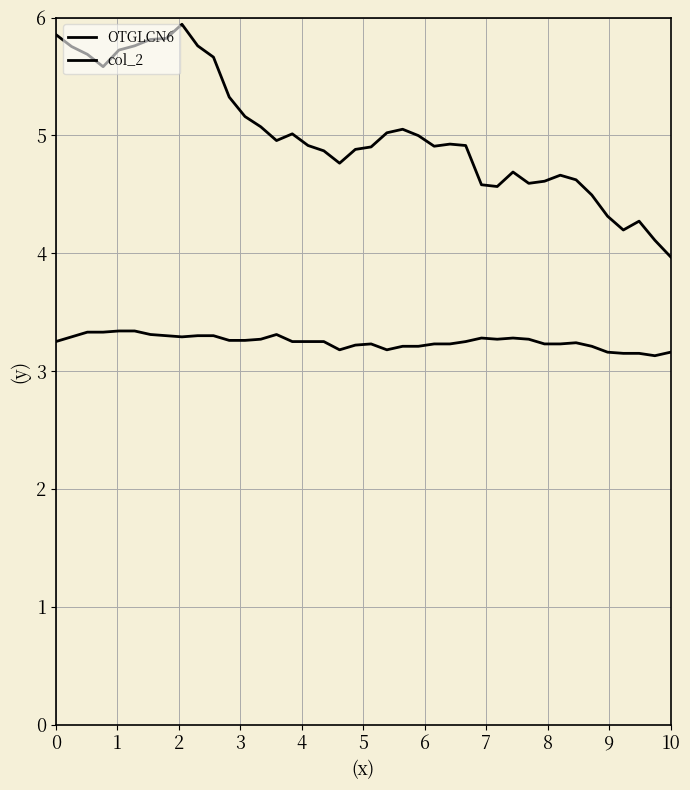

Does the chart display data point markers on the line(s)?

No